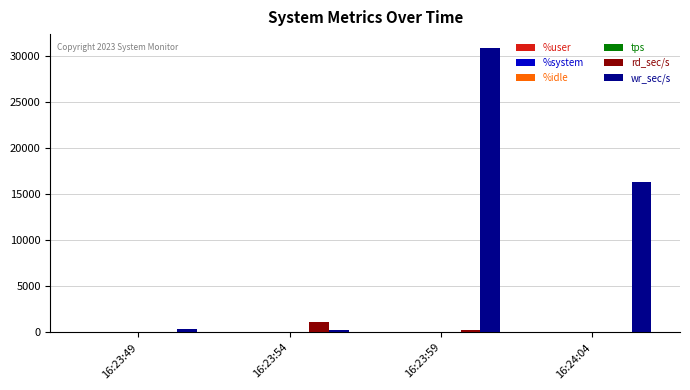

At which category is the sum across all series the highest?

16:23:59